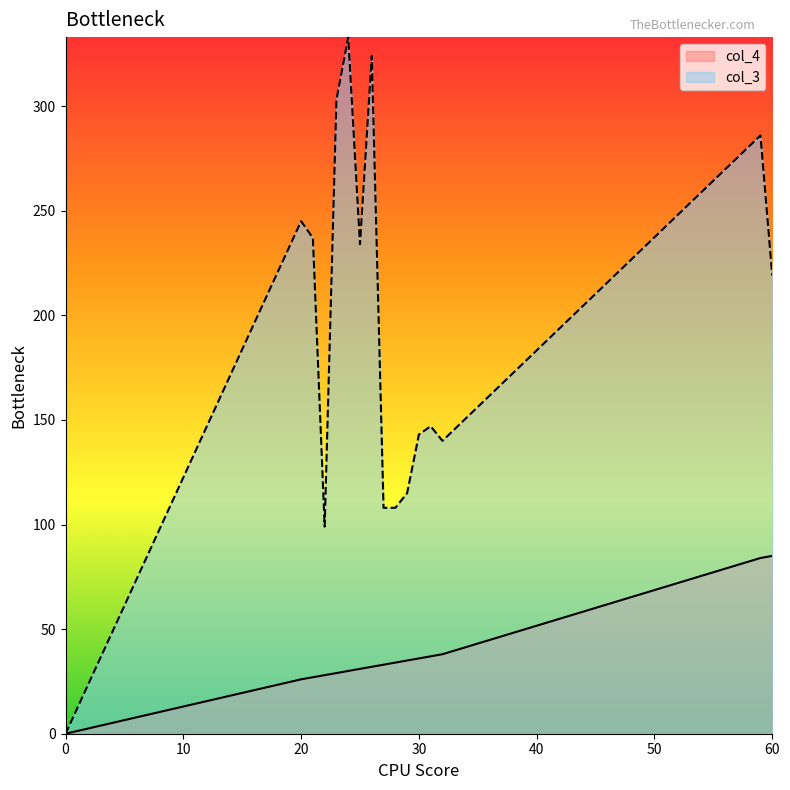

Between 24 and 25, which series saw the biggest shift?

col_3